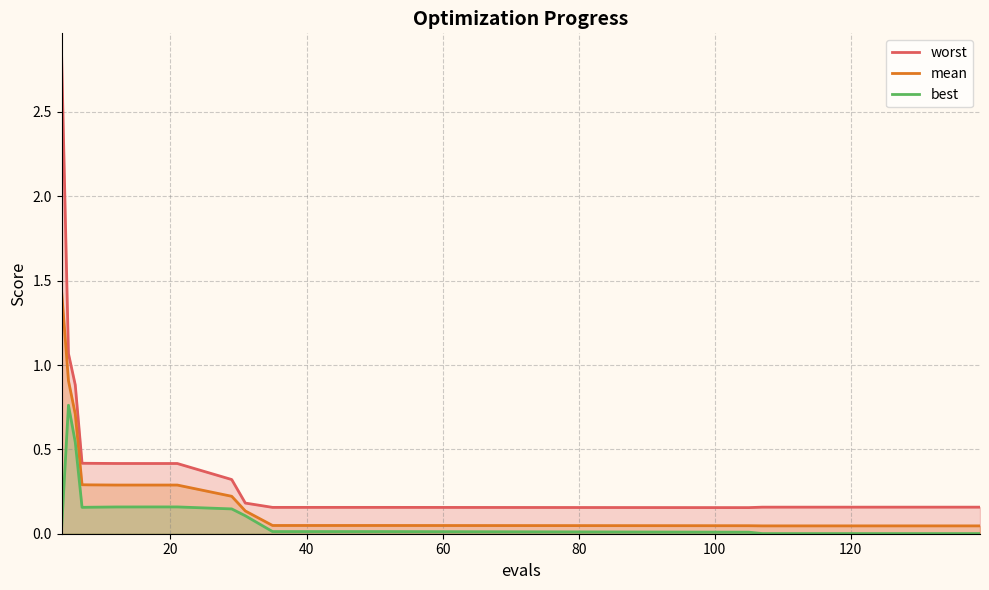

What is the maximum value shown in the chart?

2.8